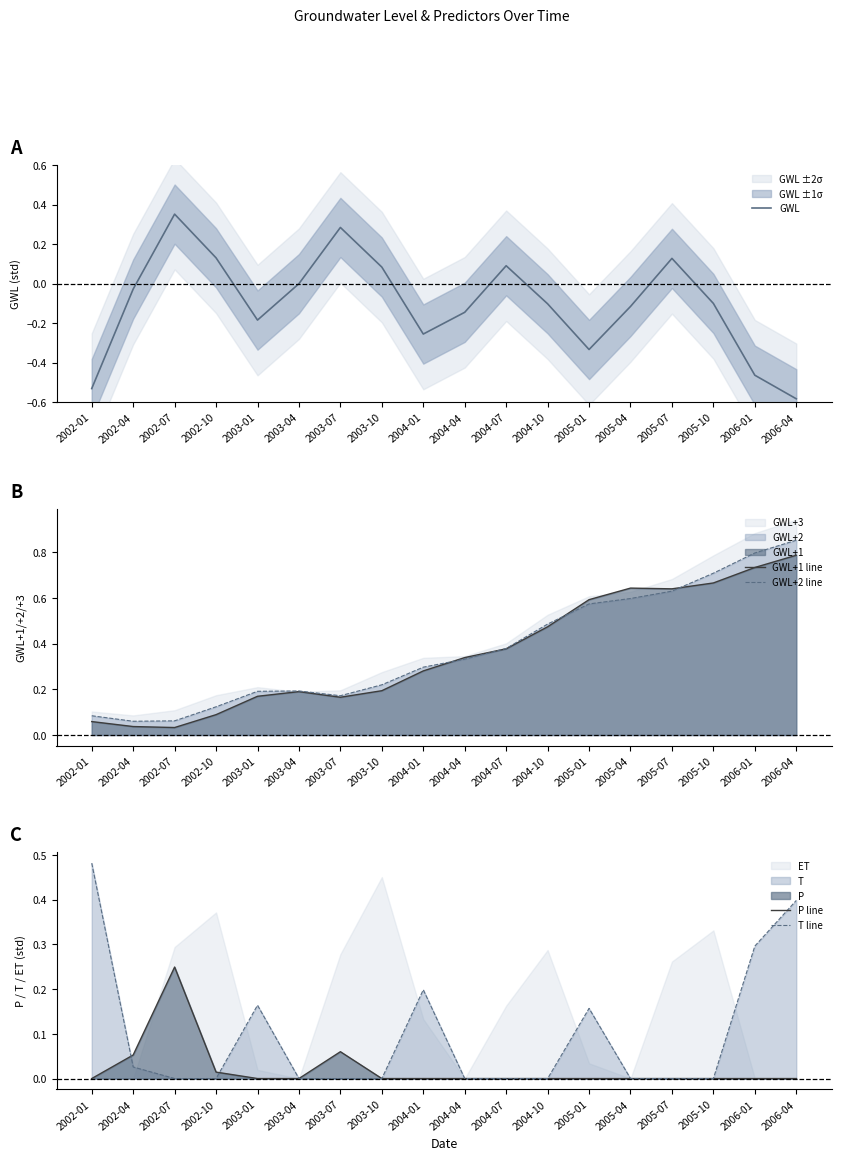

The value of GWL at 2002-04 is -0.0. True or false?

True